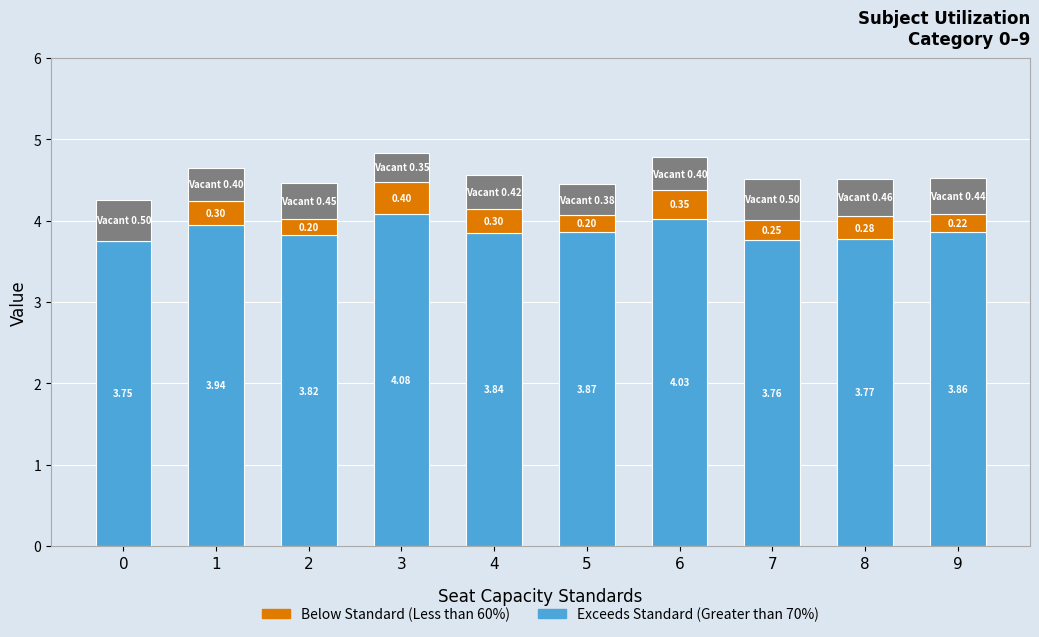

At which category is the sum across all series the highest?

3